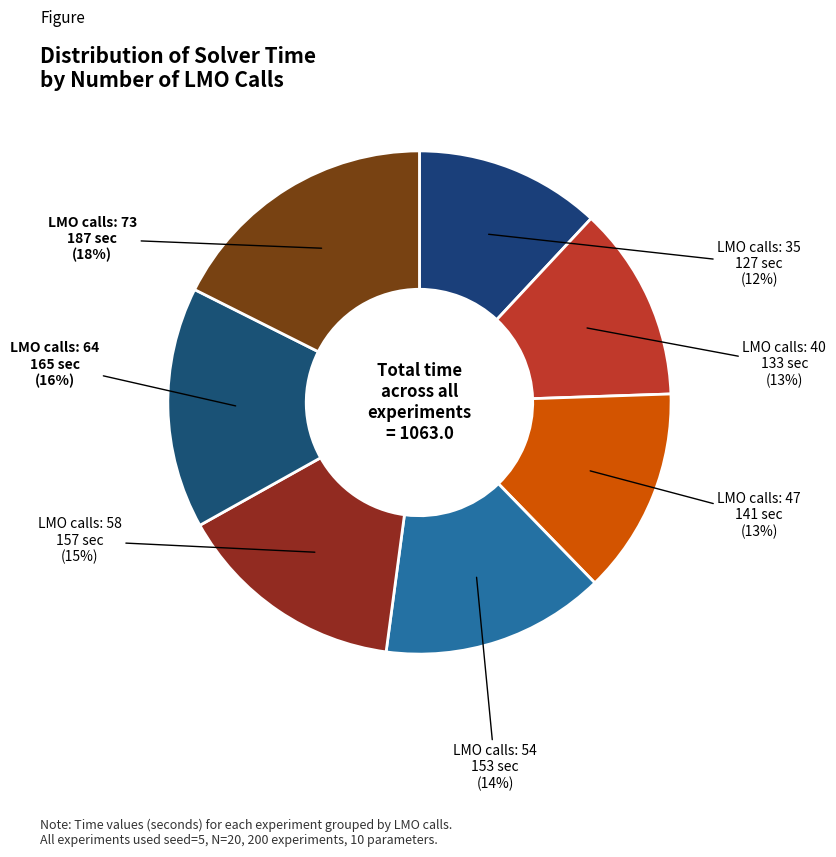

Count the number of slices in the pie.

7